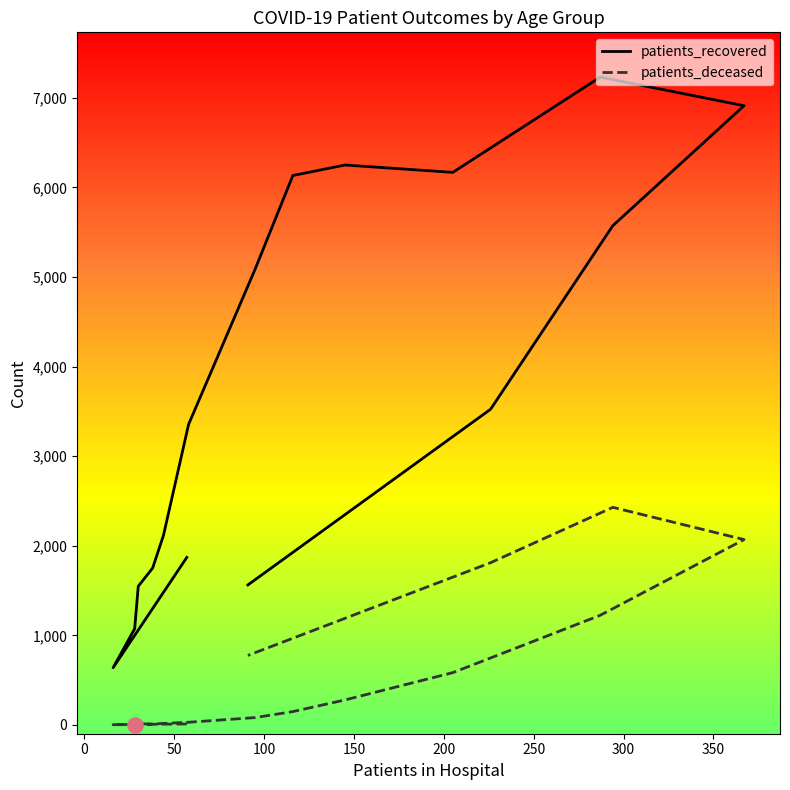

Which series has the largest total across all categories?

patients_recovered